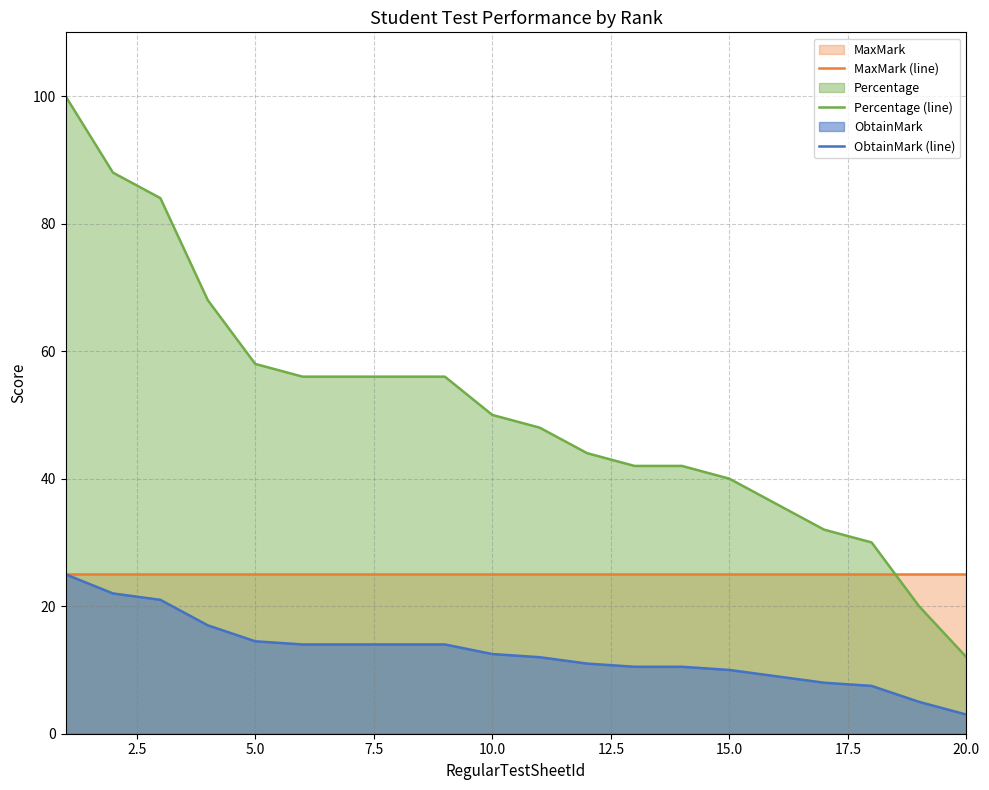

List the series in order of their overall mean, lowest first.

ObtainMark (line), MaxMark (line), Percentage (line)